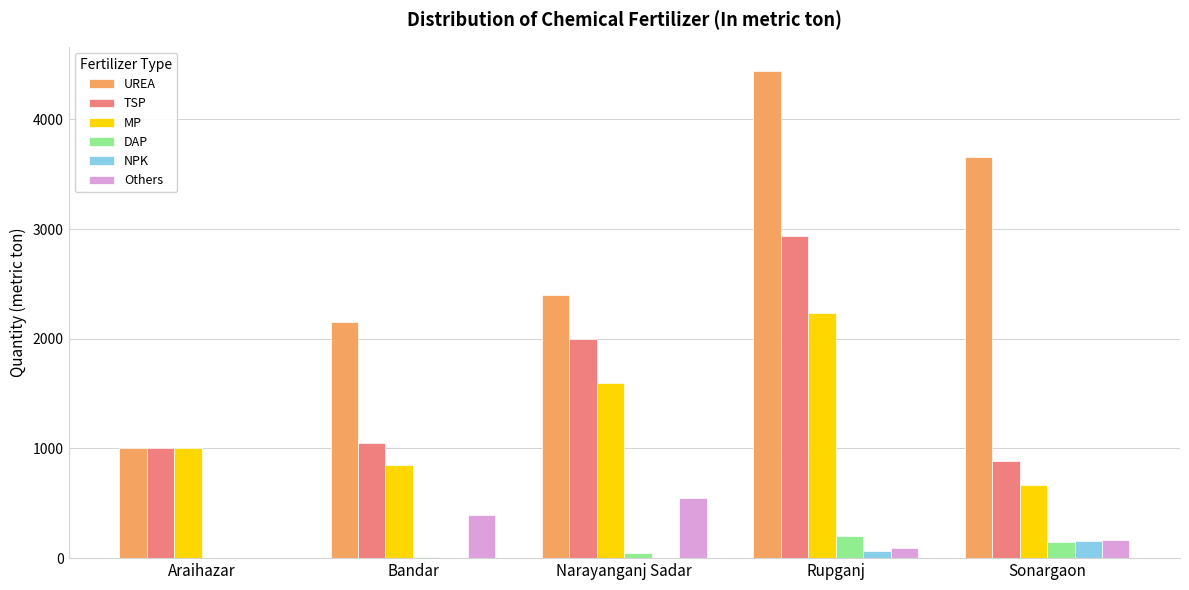

Which category has the highest value in the Others series?

Narayanganj Sadar